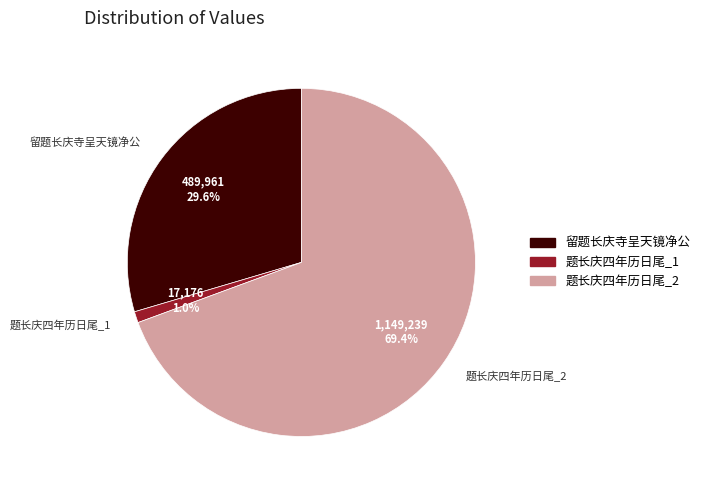

Between 题长庆四年历日尾_1 and 留题长庆寺呈天镜净公, which is larger?

留题长庆寺呈天镜净公